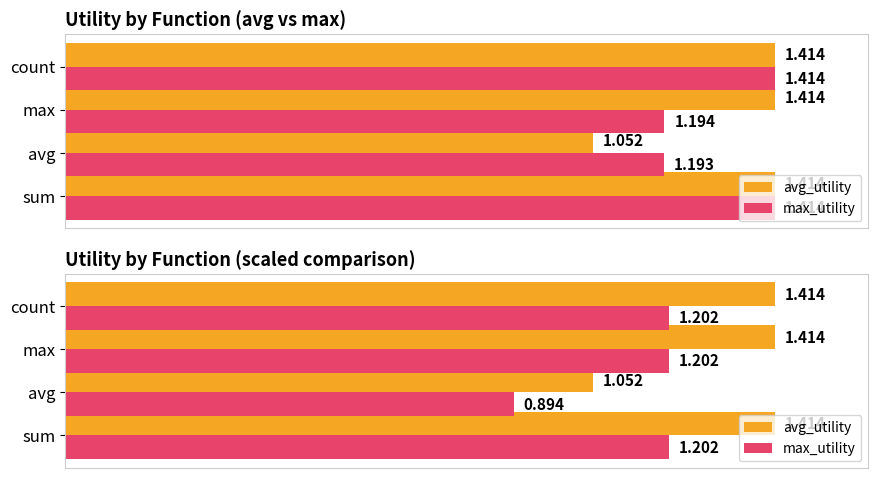

What is the value of the max_utility bar at the 1st from the left?

1.2